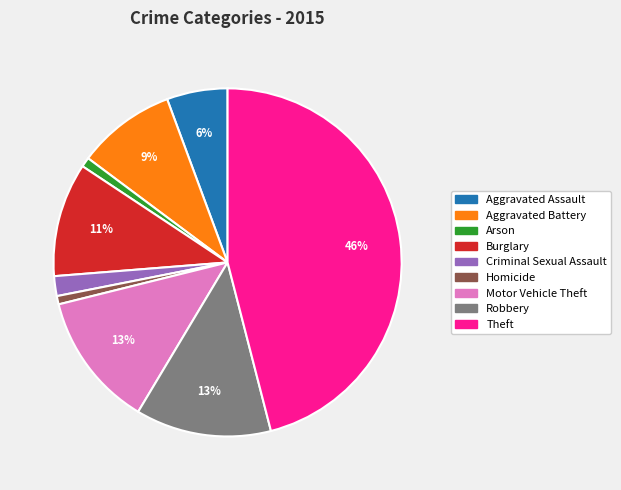

Is there any slice that represents more than half of the pie?

No